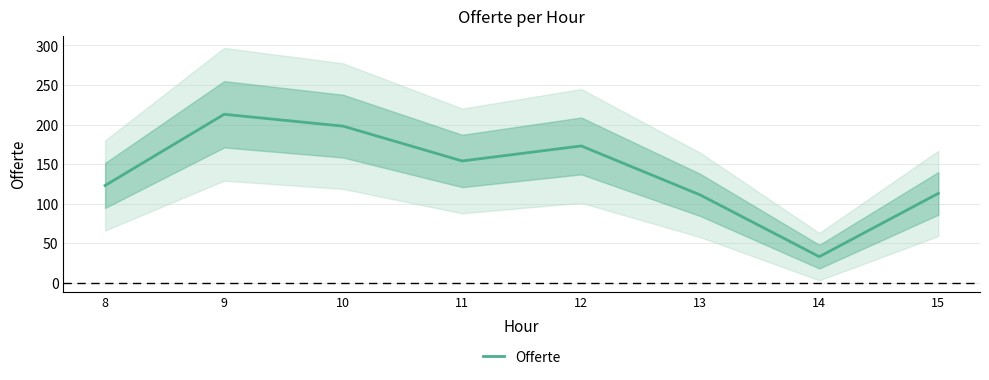

What is the change in value from 12 to 15?

-60